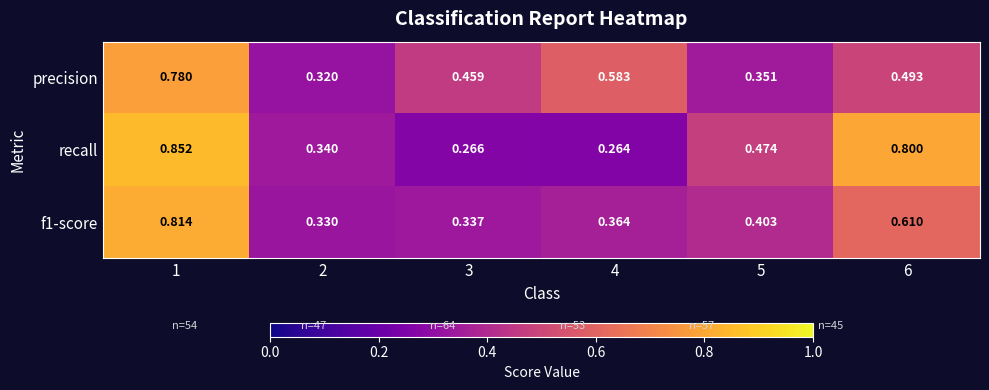

Is the value of precision at 3 greater than the value of recall at 5?

No